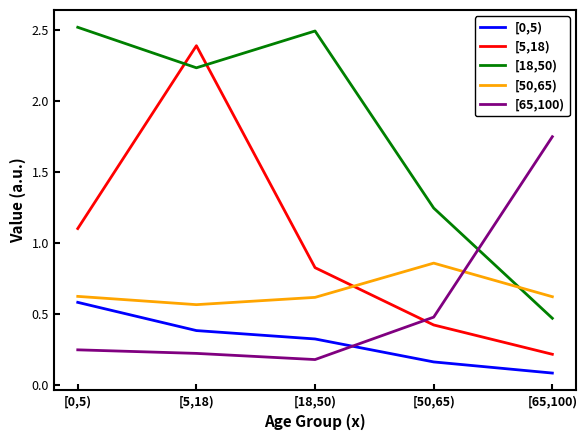

What position from the left is [18,50)?

3